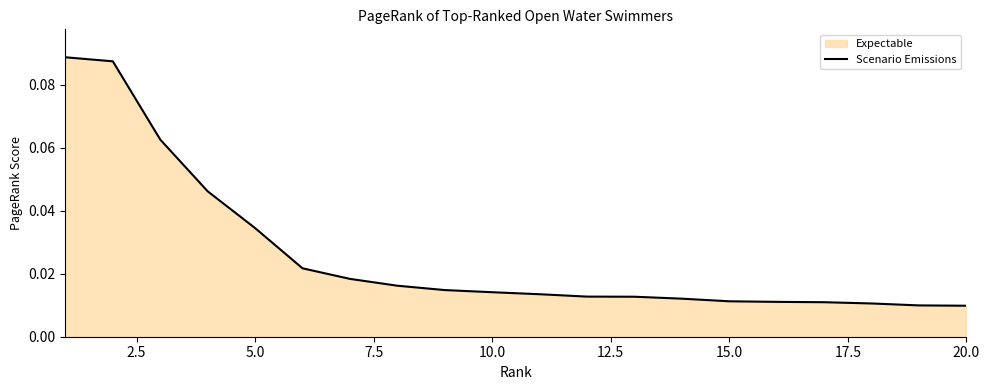

What is the difference between the second highest and minimum values?

0.1